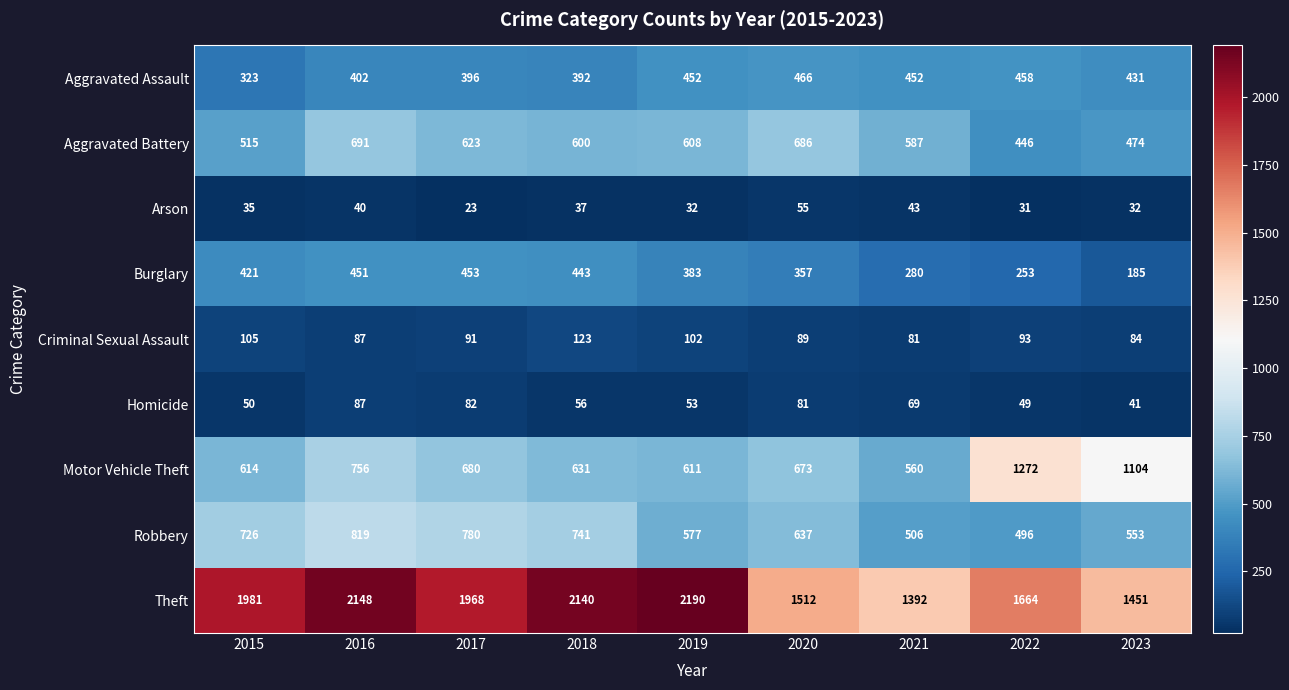

What is the difference between the maximum and minimum values in the Motor Vehicle Theft series?

712